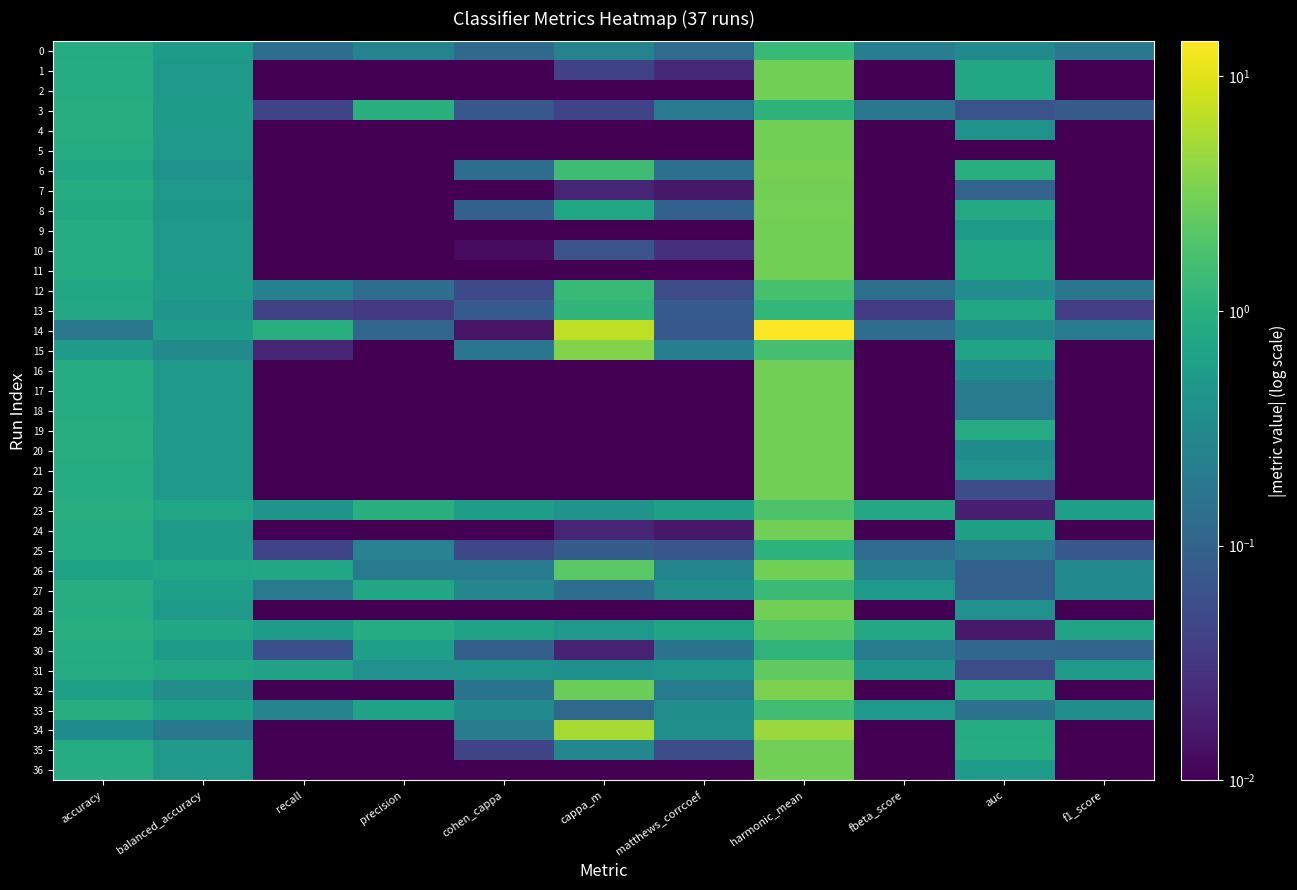

How many categories are shown in the chart?

11